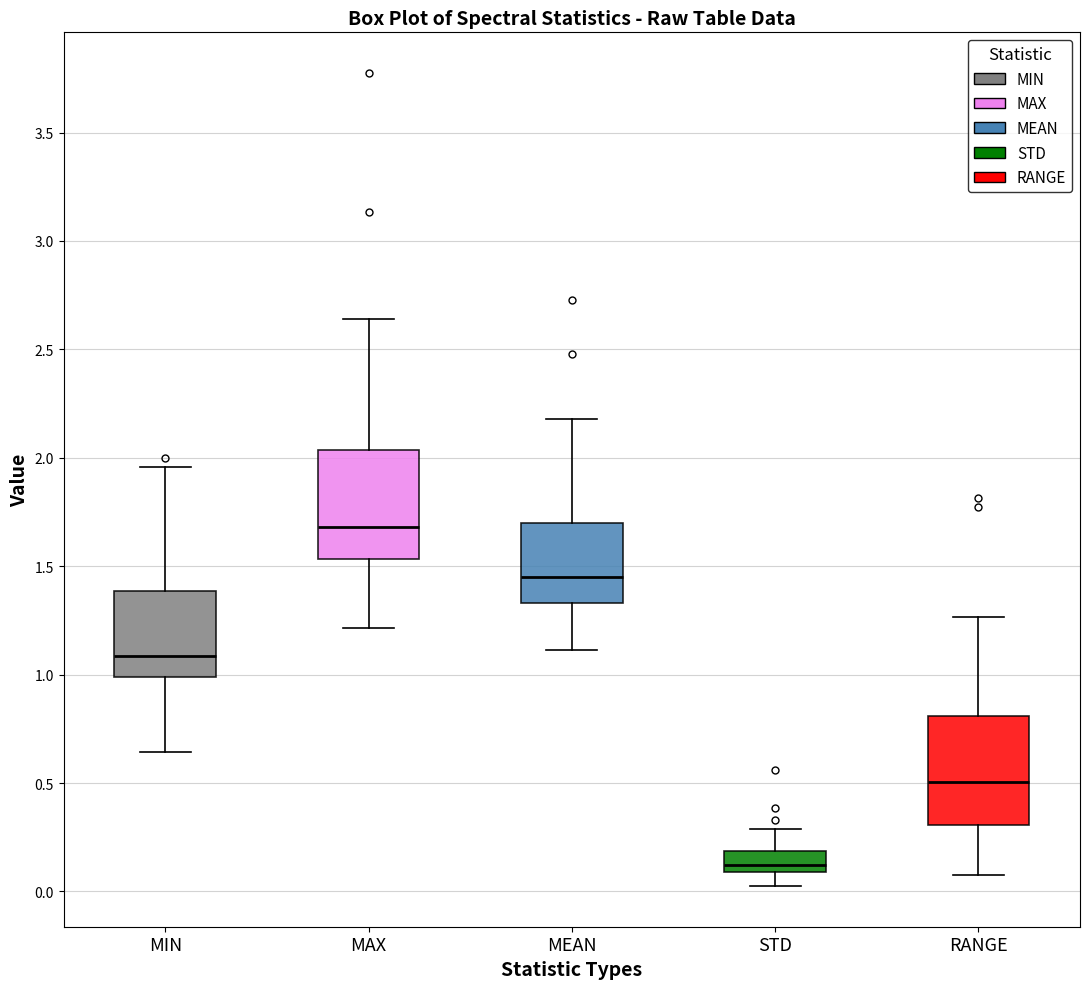

Which box's median line is the highest?

MAX